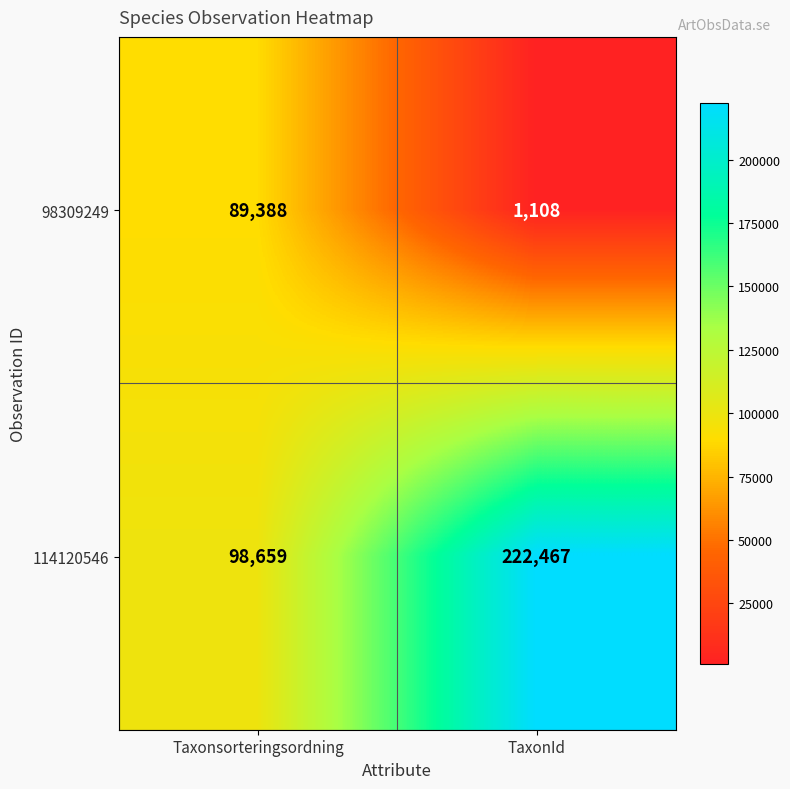

Which category has the highest value across all series?

TaxonId